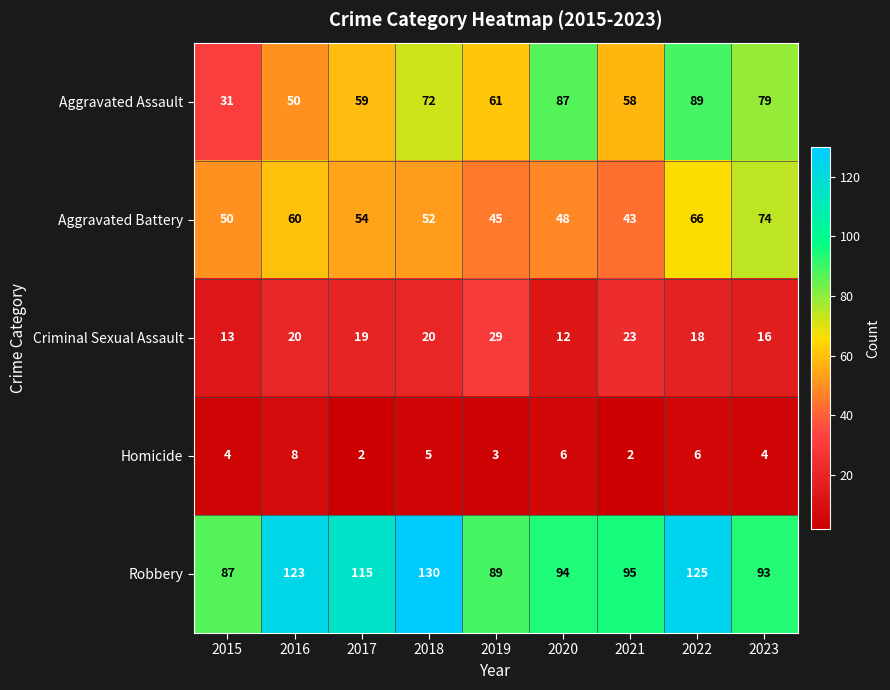

Which category has the highest value in the Aggravated Battery series?

2023